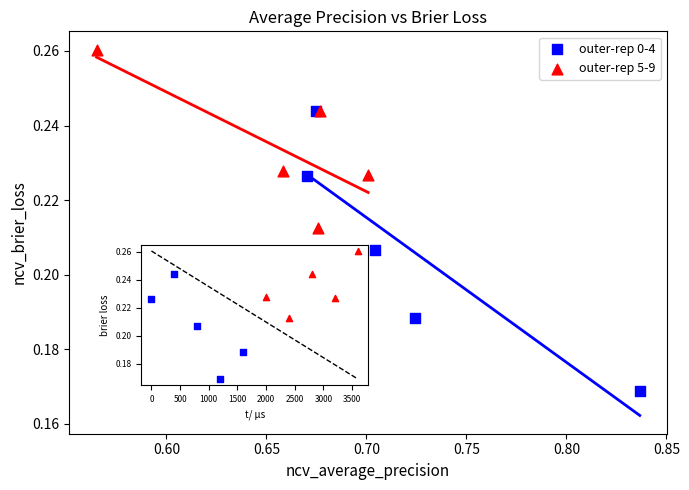

Which series contains the highest Y value?

outer-rep 5-9